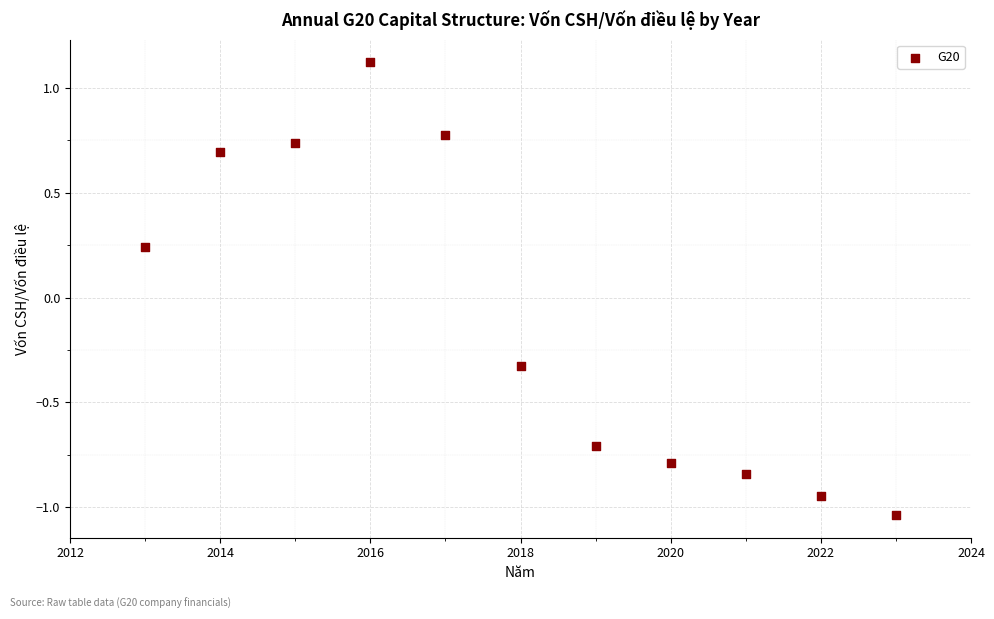

What is the range of Y values (max minus min)?

2.2